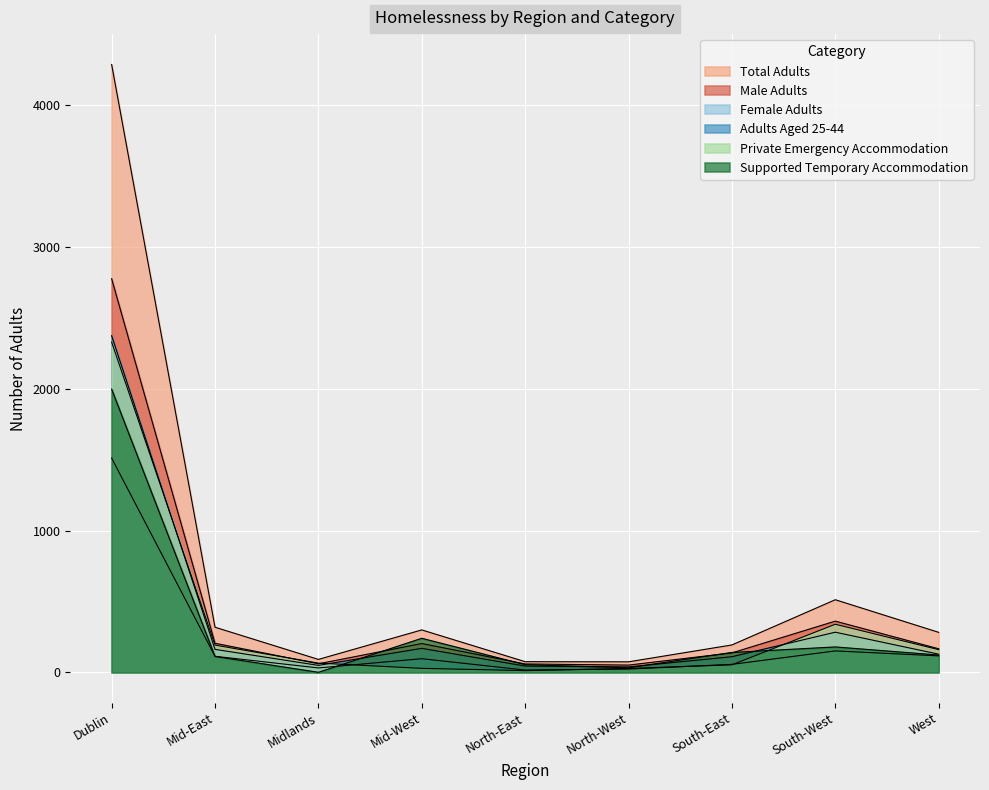

What is the maximum value shown in the chart?

4287